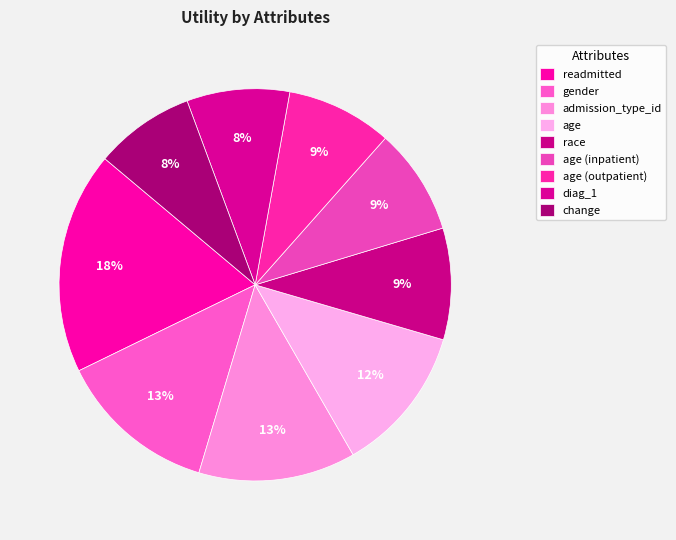

To the nearest percent, what percentage of the pie is readmitted?

18%